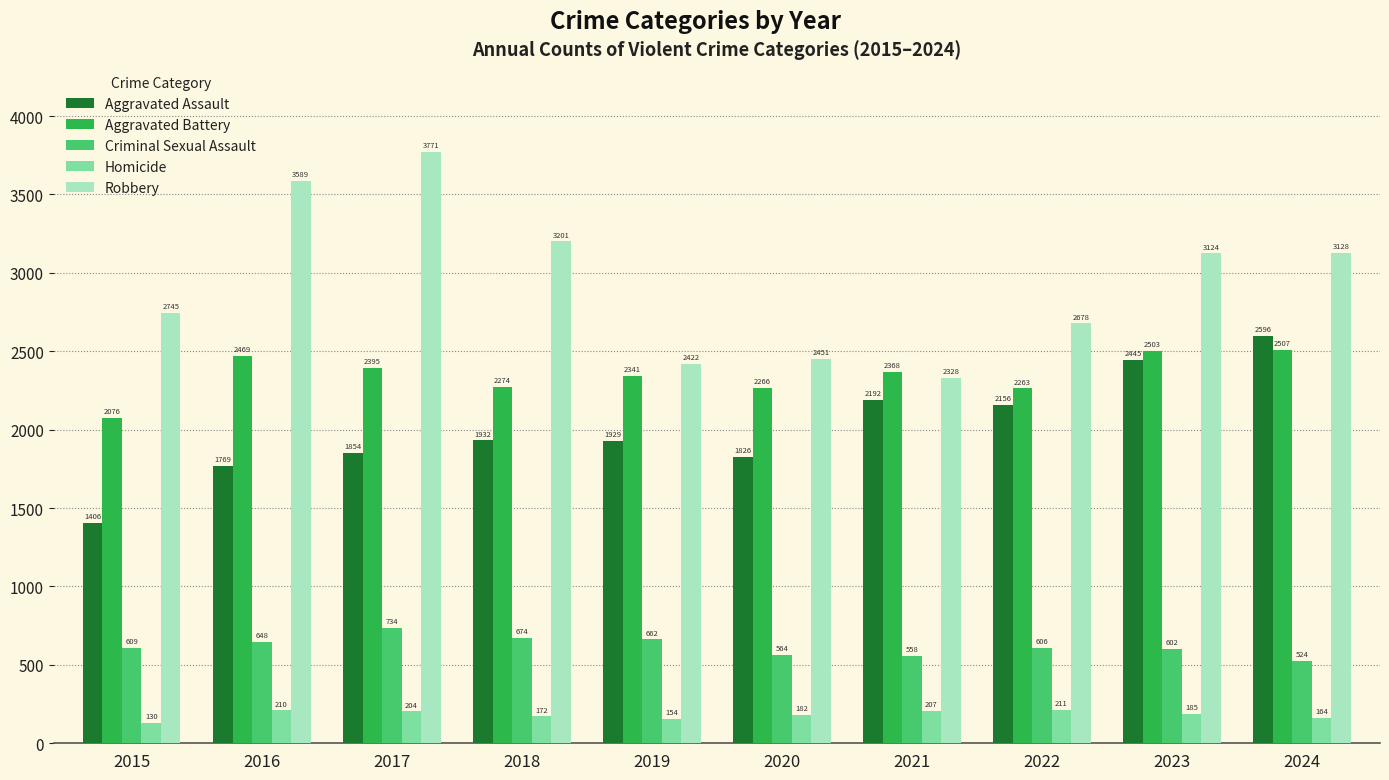

Reading left to right, transcribe all the data shown in this chart.

Aggravated Assault: 1406	1769	1854	1932	1929	1826	2192	2156	2445	2596
Aggravated Battery: 2076	2469	2395	2274	2341	2266	2368	2263	2503	2507
Criminal Sexual Assault: 609	648	734	674	662	564	558	606	602	524
Homicide: 130	210	204	172	154	182	207	211	185	164
Robbery: 2745	3589	3771	3201	2422	2451	2328	2678	3124	3128